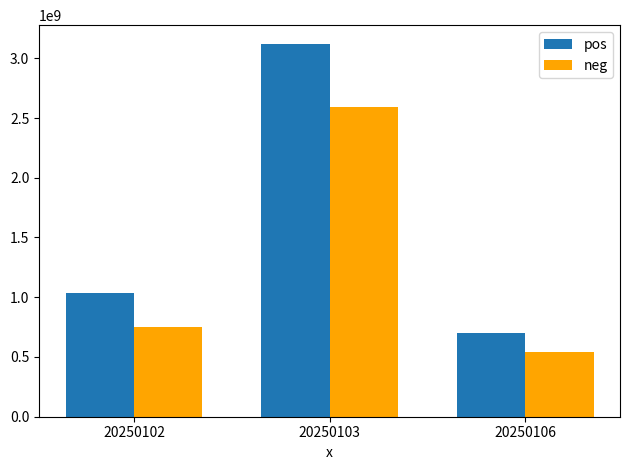

Where is pos nearest to the value 1912850592?

20250102